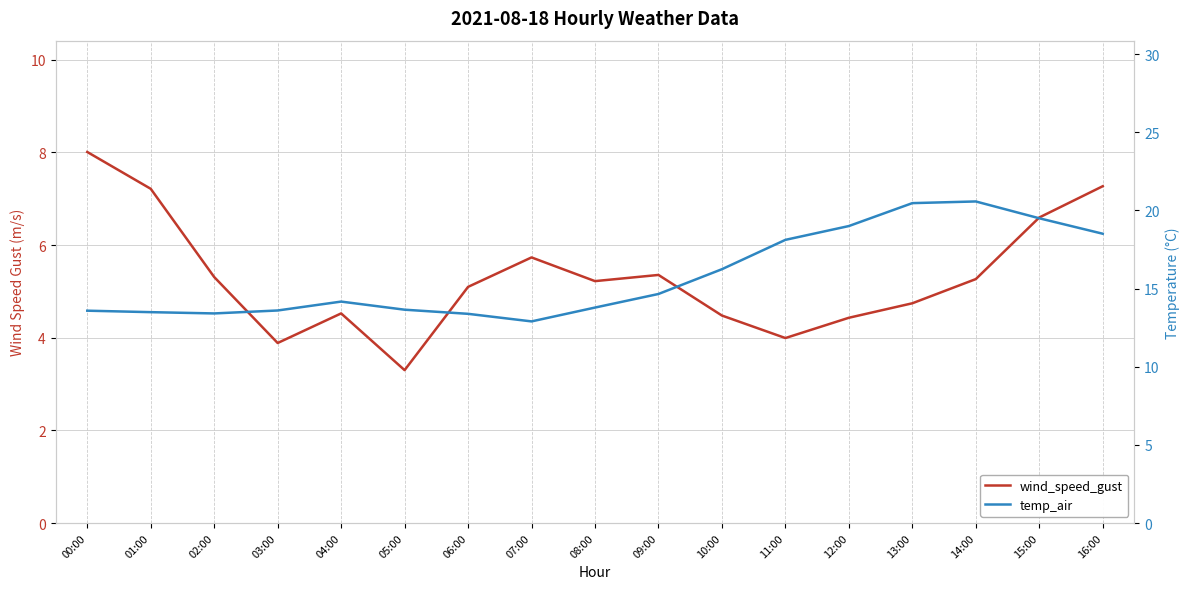

What is the sum of the temp_air values at 07:00 and 06:00?

26.3